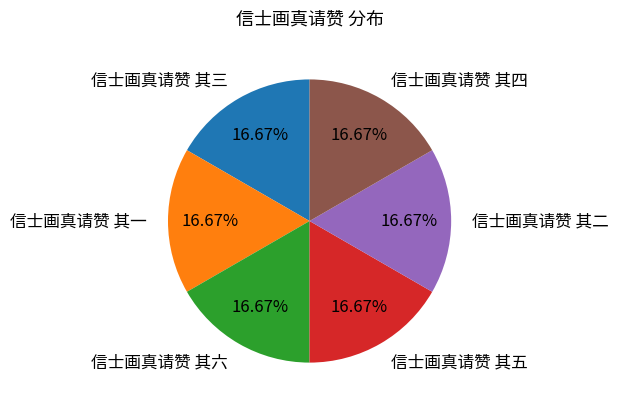

What is the ratio of the value at 信士画真请赞 其五 to the value at 信士画真请赞 其六?

1.0